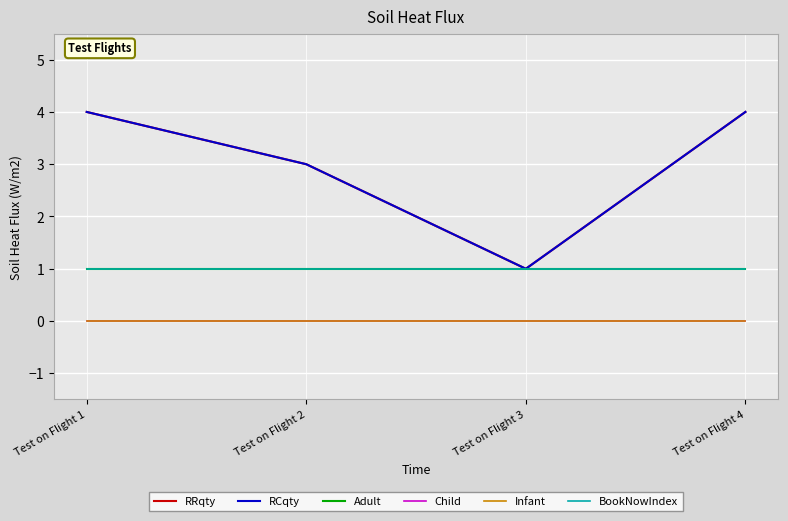

Is this an area chart (filled region under the line)?

No